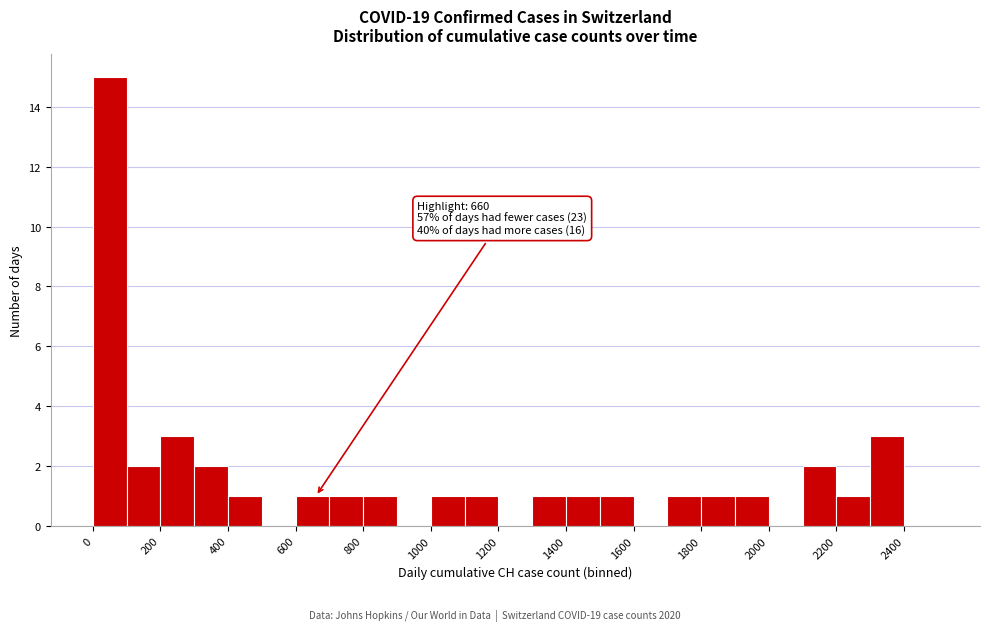

Over which range of the x-axis is the bar tallest?

0 to 100